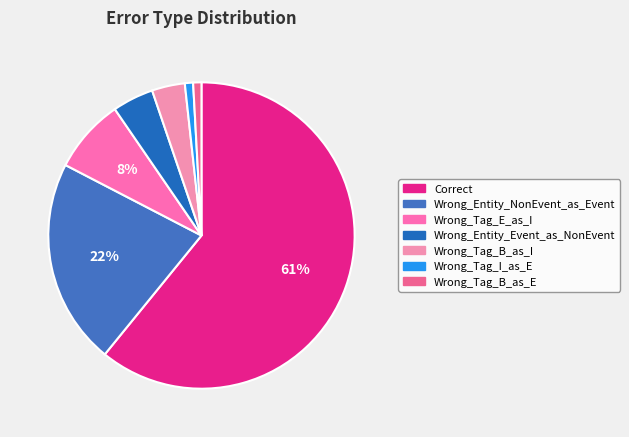

To the nearest percent, what is the difference between the Wrong_Tag_B_as_E and Wrong_Tag_E_as_I slice percentages?

7%